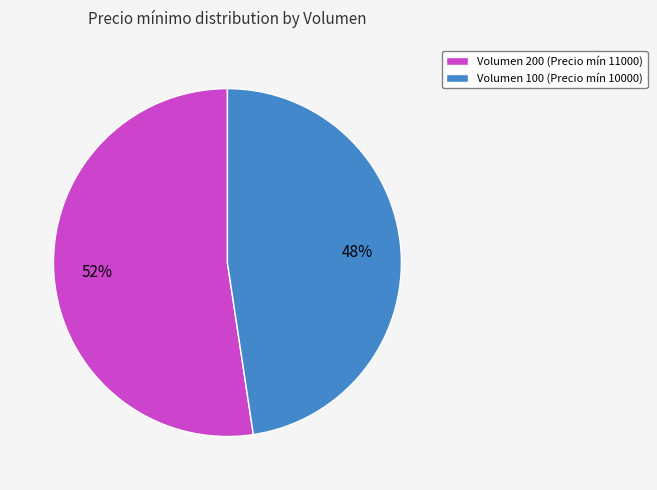

To the nearest percent, what is the average slice percentage?

50%